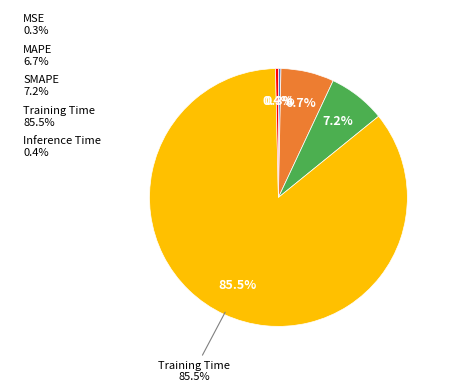

Which slice represents more than half of the pie?

Training Time